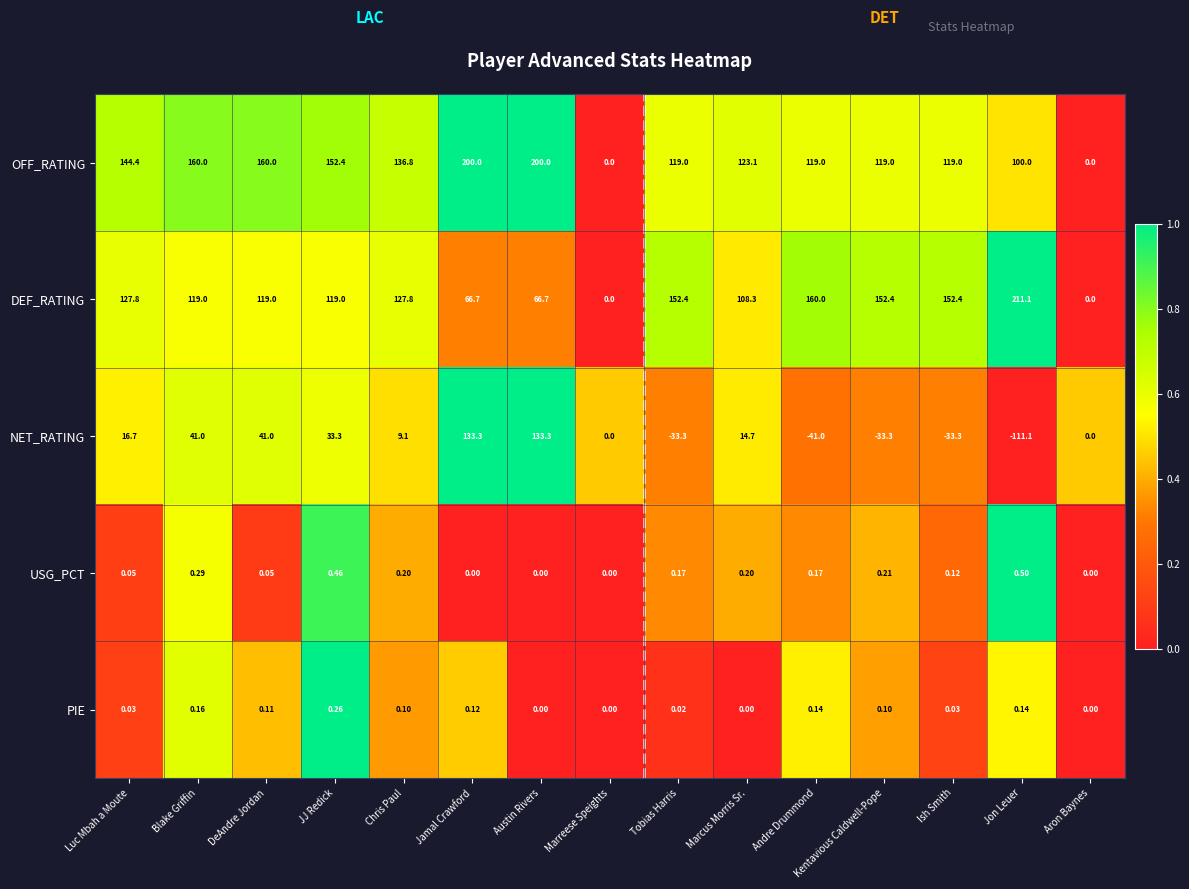

At which category is the sum across all series the highest?

Jamal Crawford